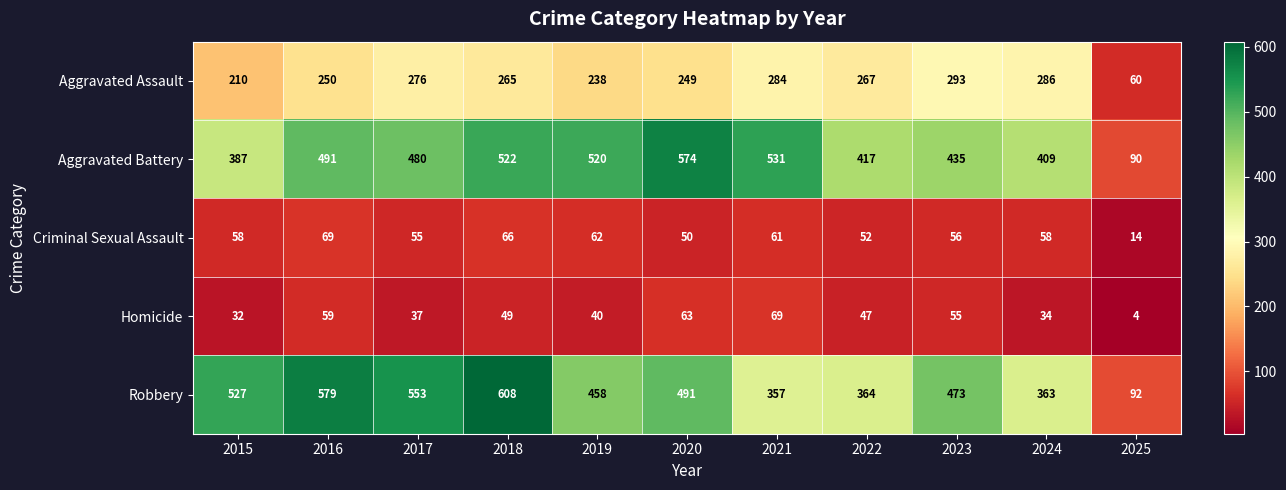

How many categories are shown in the chart?

11